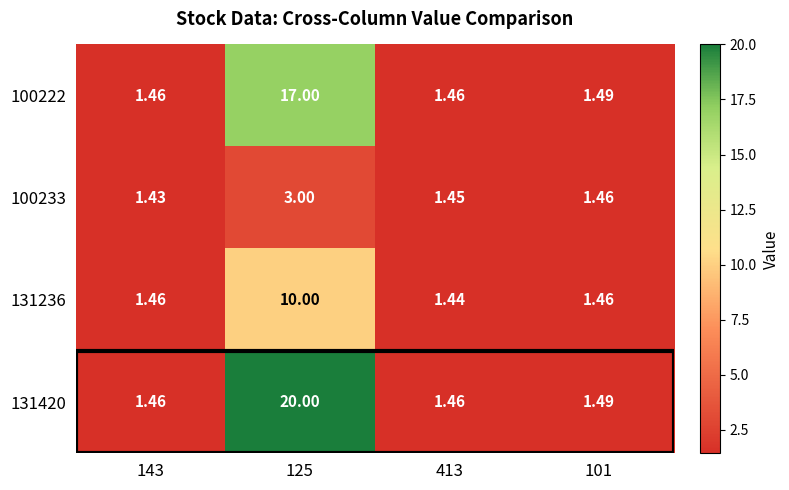

Which series has the largest total across all categories?

131420